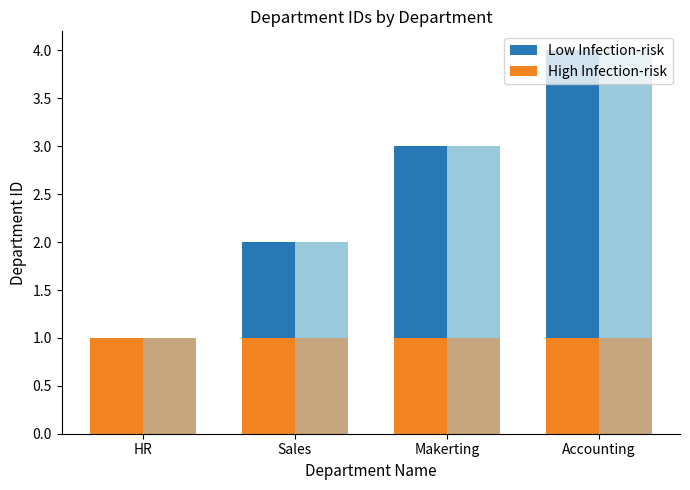

Between Sales and Accounting, which series saw the biggest shift?

Low Infection-risk